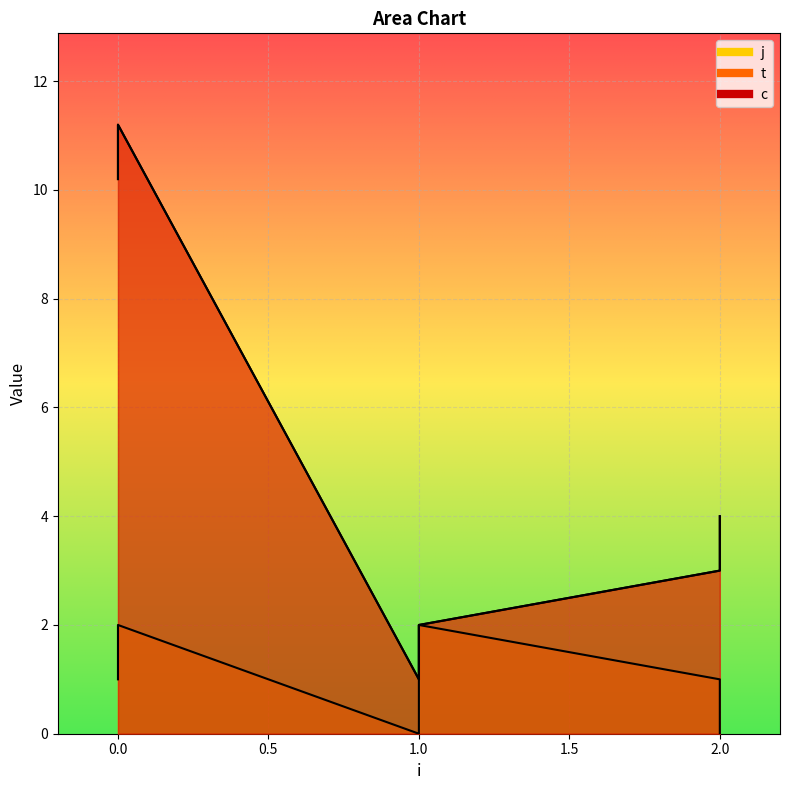

What is the greatest value displayed?

11.2